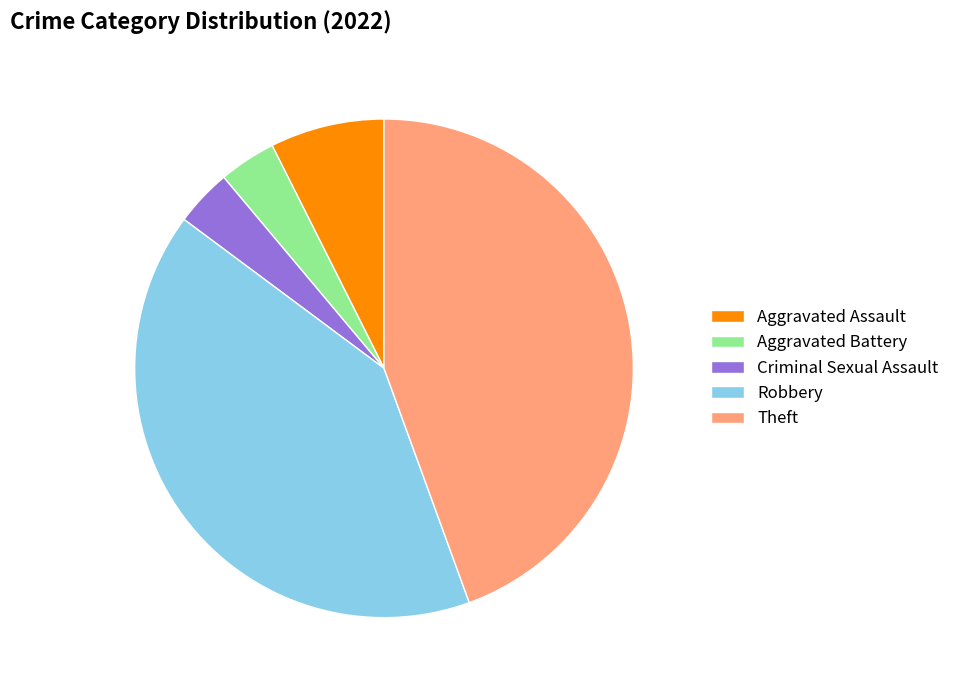

To the nearest percent, what percentage of the pie is Aggravated Assault?

7%